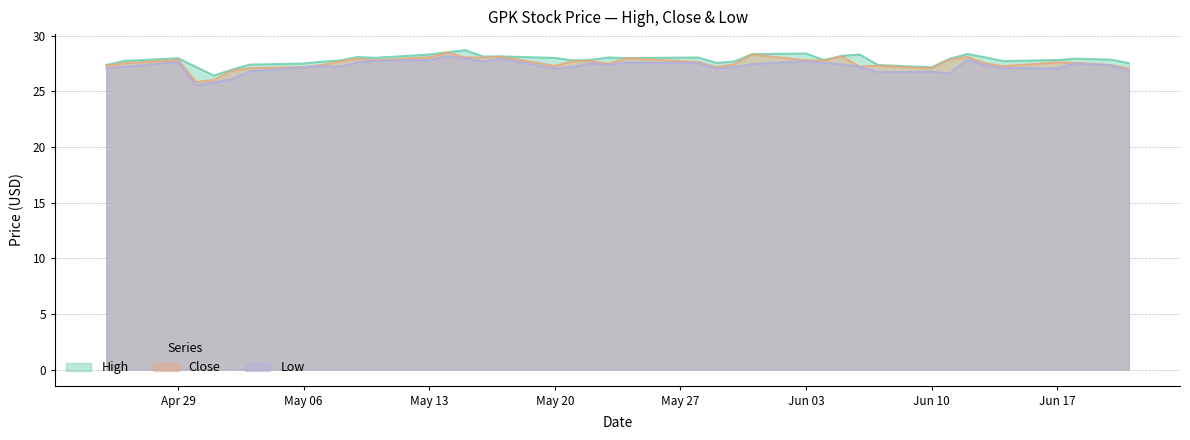

Rank the series by their average value, from lowest to highest.

Low, Close, High